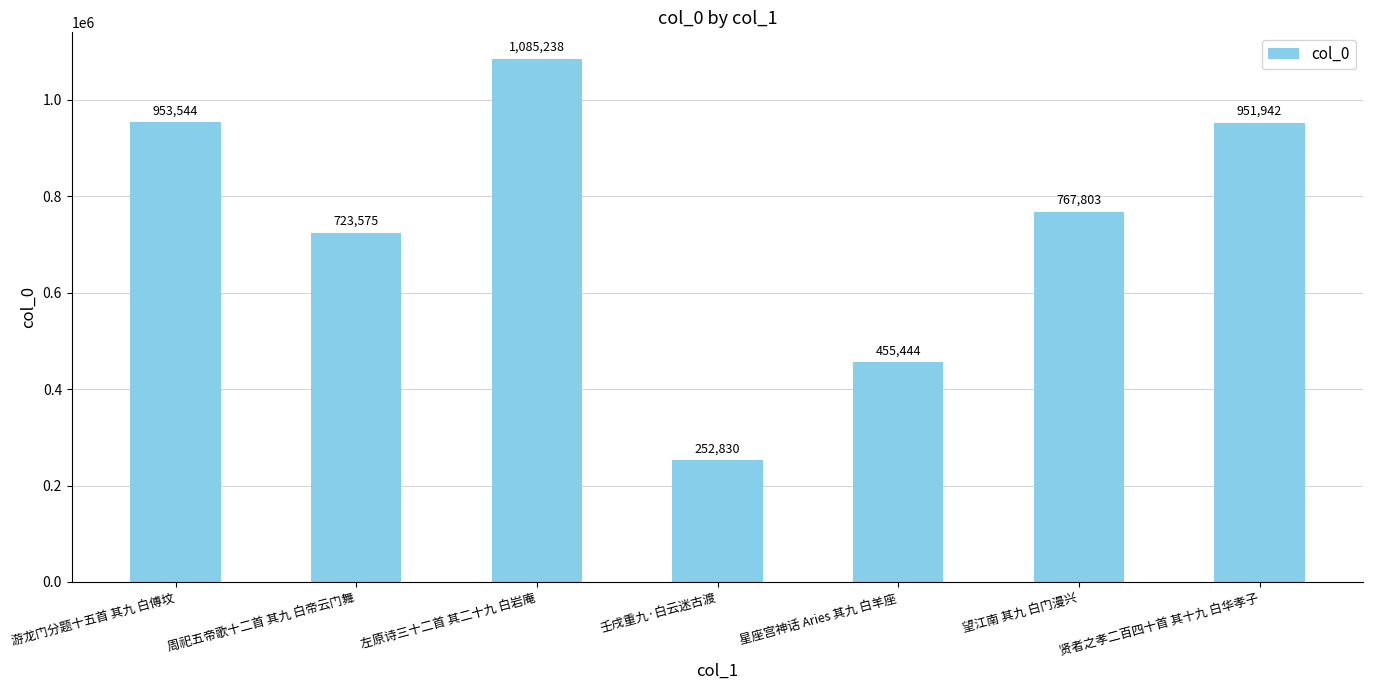

At which category does the chart reach its minimum across all series?

壬戌重九·白云迷古渡